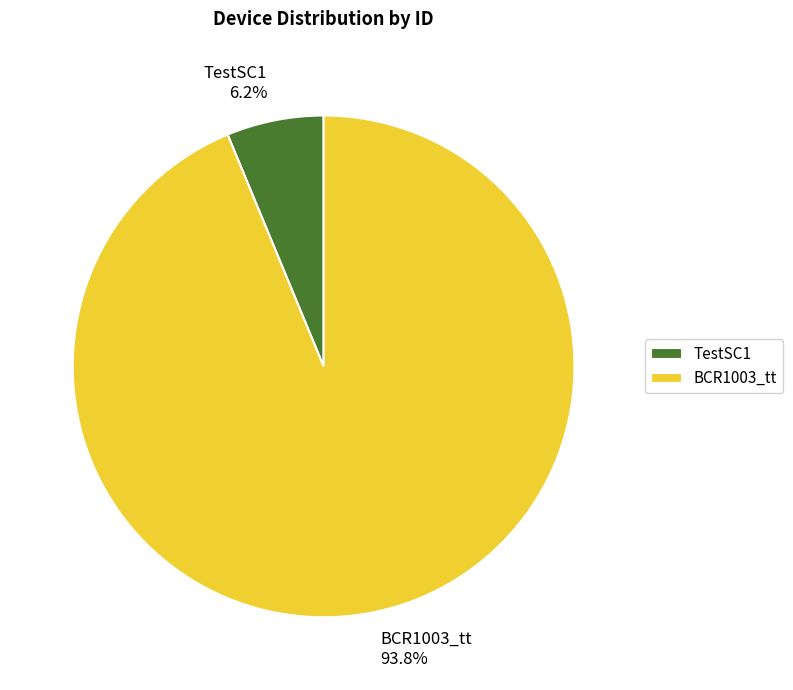

To the nearest percent, what percentage of the pie is TestSC1?

6%